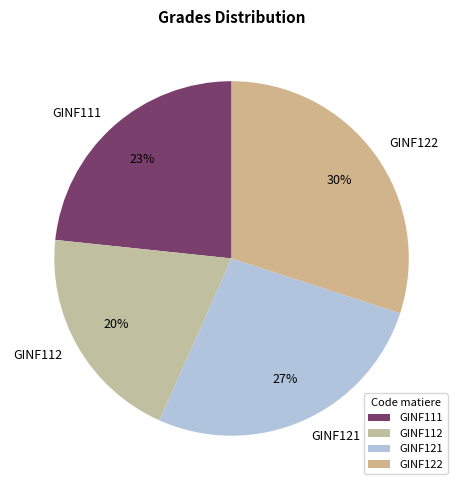

To the nearest percent, what is the difference between the GINF111 and GINF122 slice percentages?

7%